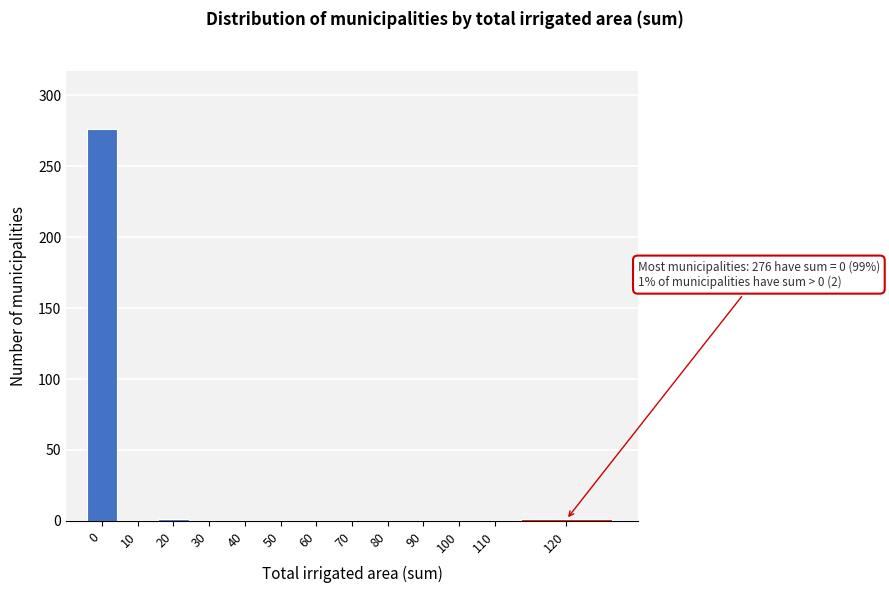

True or false: the data shows 0 at 90.

True